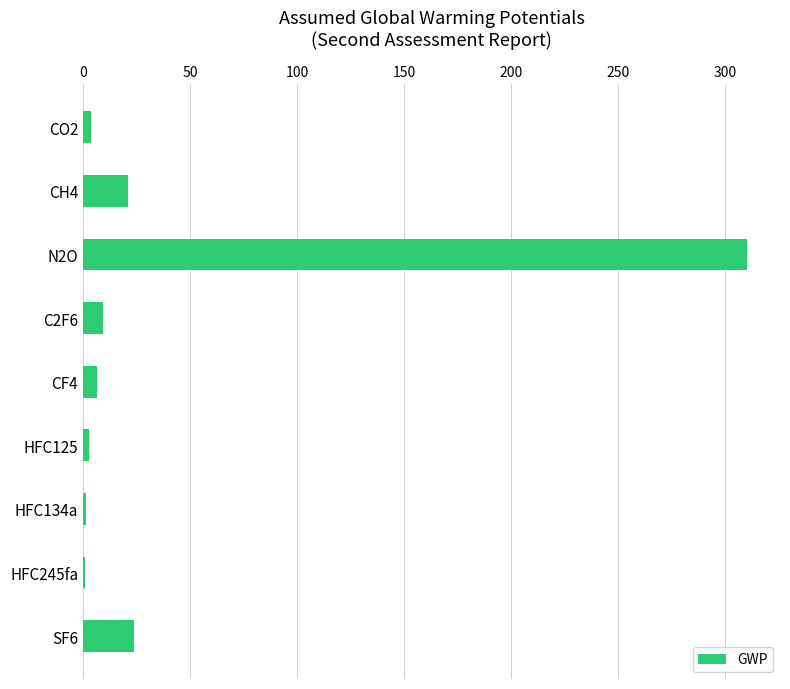

At which label is the value closest to 155?

SF6